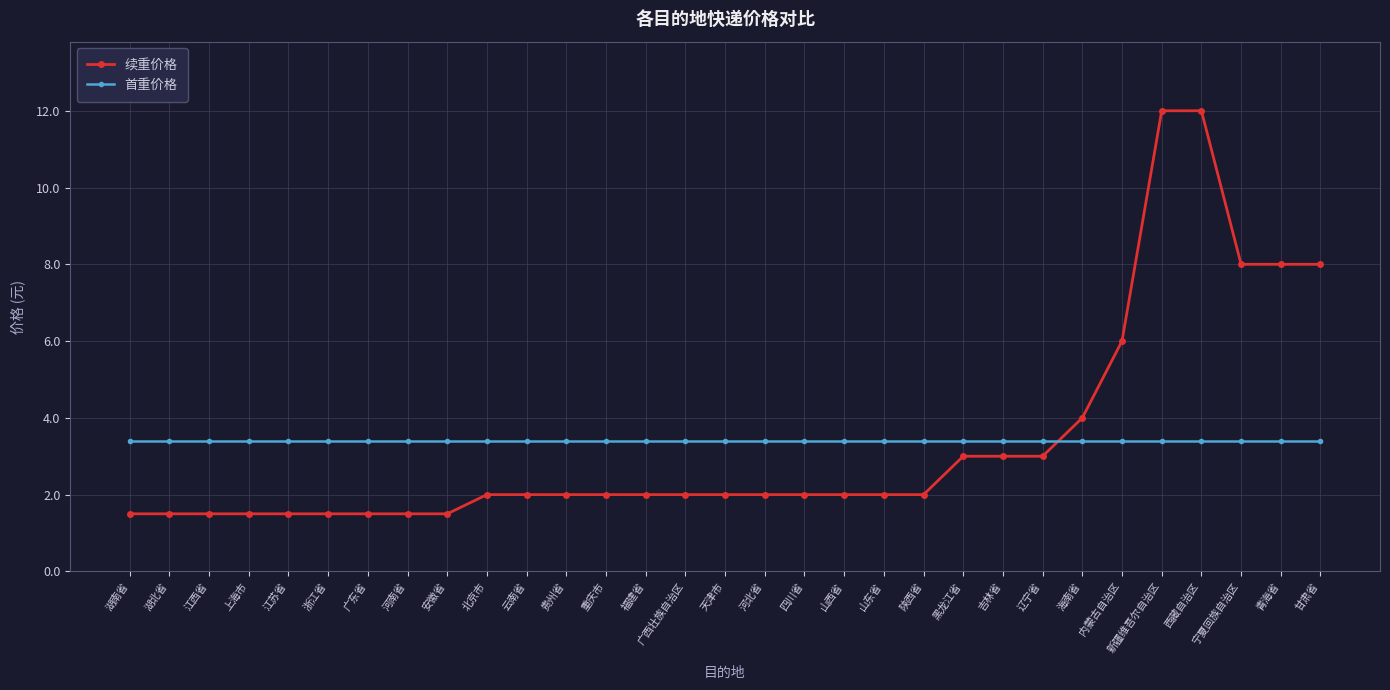

True or false: 续重价格 has a value of 0.8 at 山西省.

False